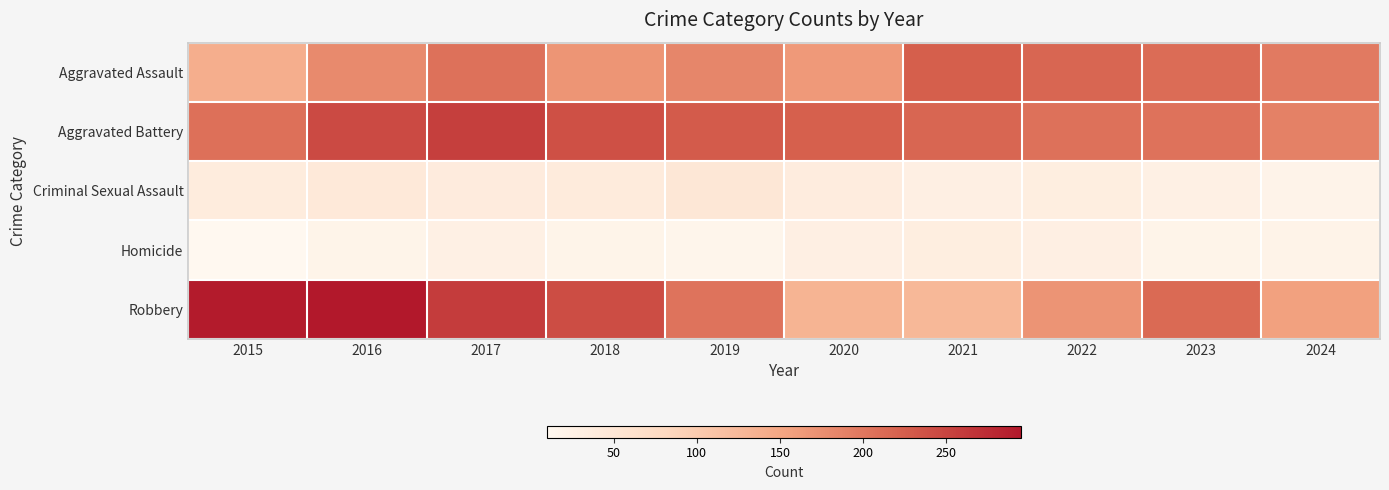

List the series in order of their peak value, lowest first.

Homicide, Criminal Sexual Assault, Aggravated Assault, Aggravated Battery, Robbery